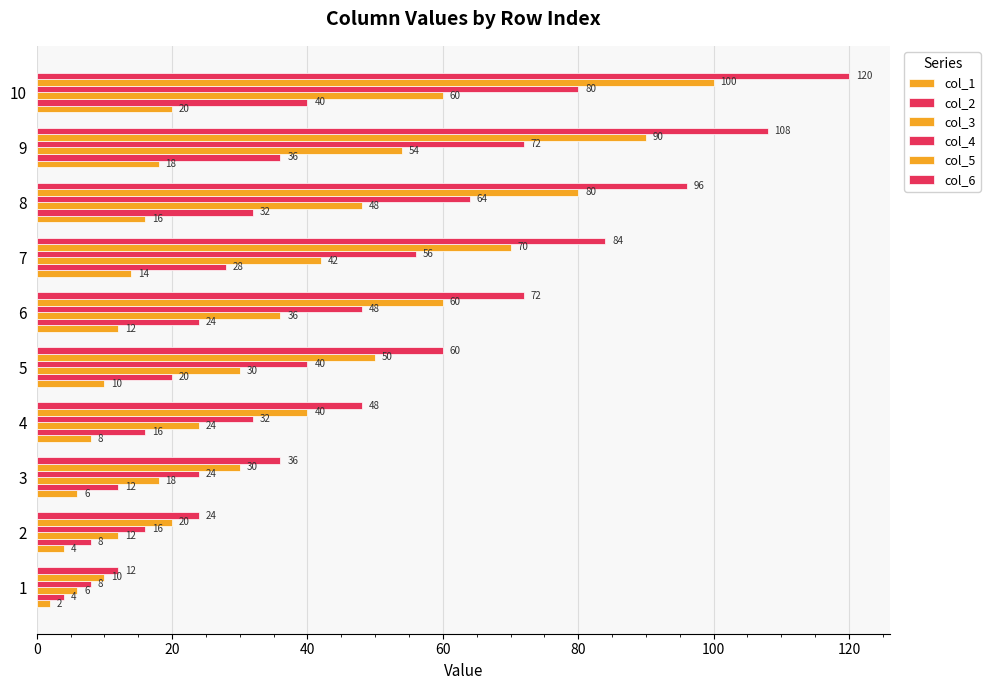

How many data points in col_5 are less than 60?

5